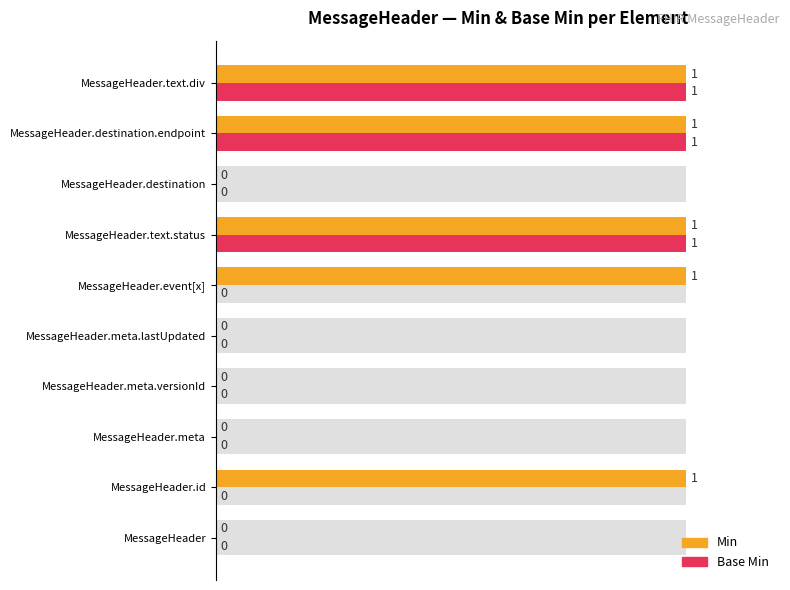

How many bars are there in total?

20